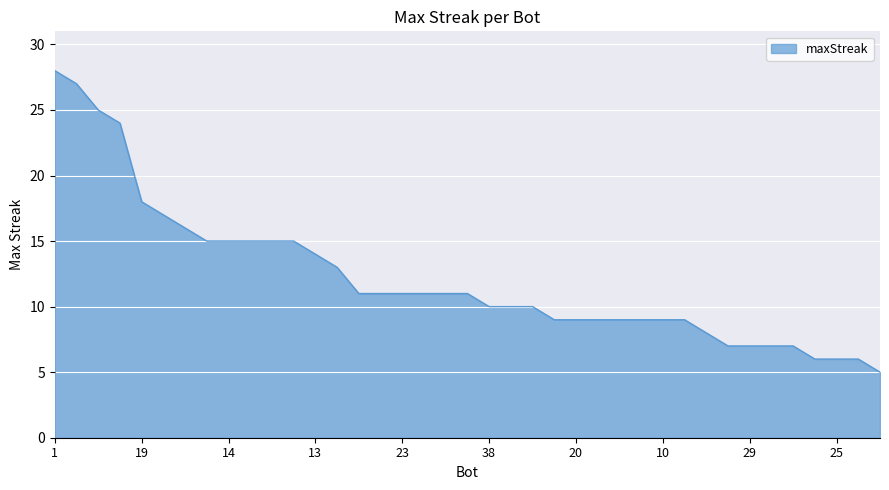

What is the difference between the maximum and minimum values?

23